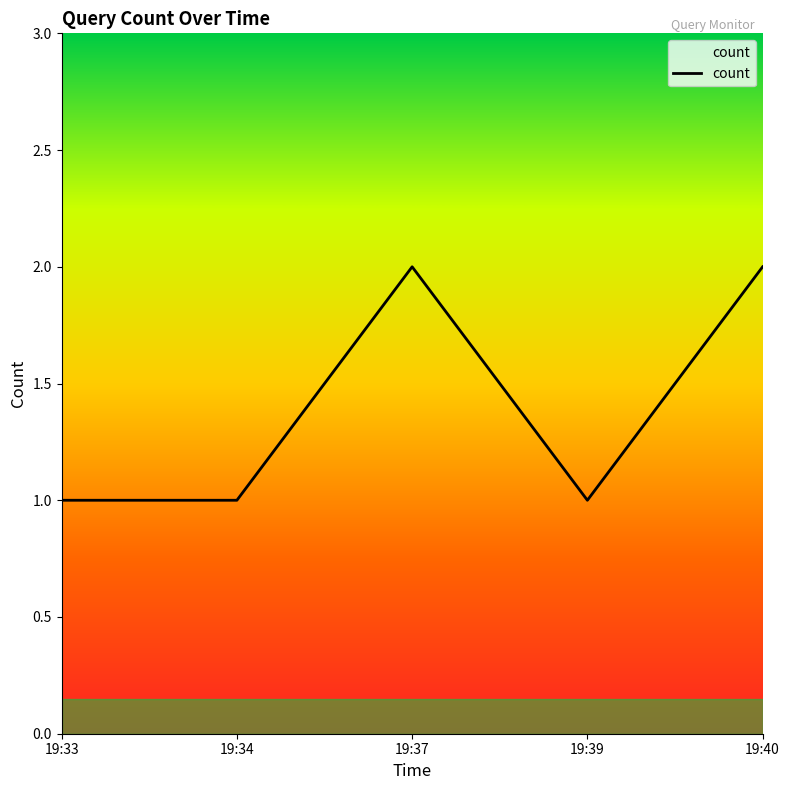

What is the sum of all values?

7